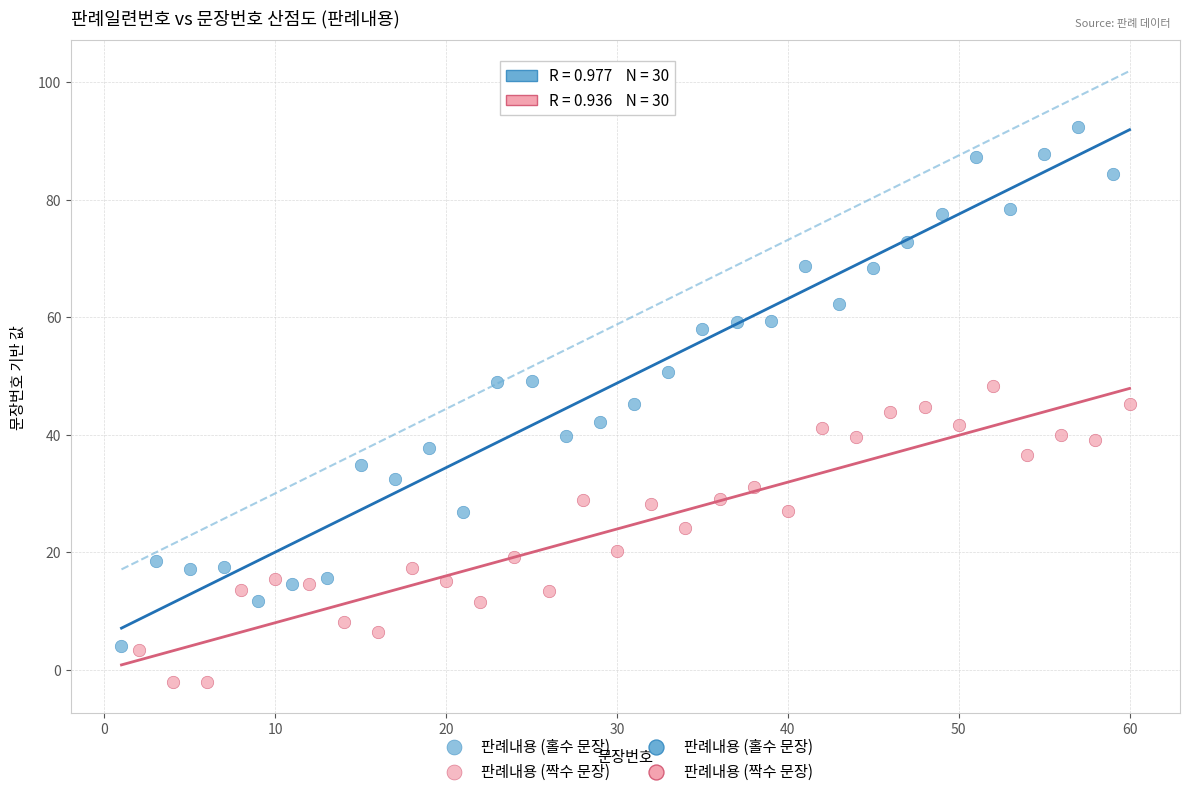

Which series has the widest spread of Y values?

판례내용 (홀수 문장)